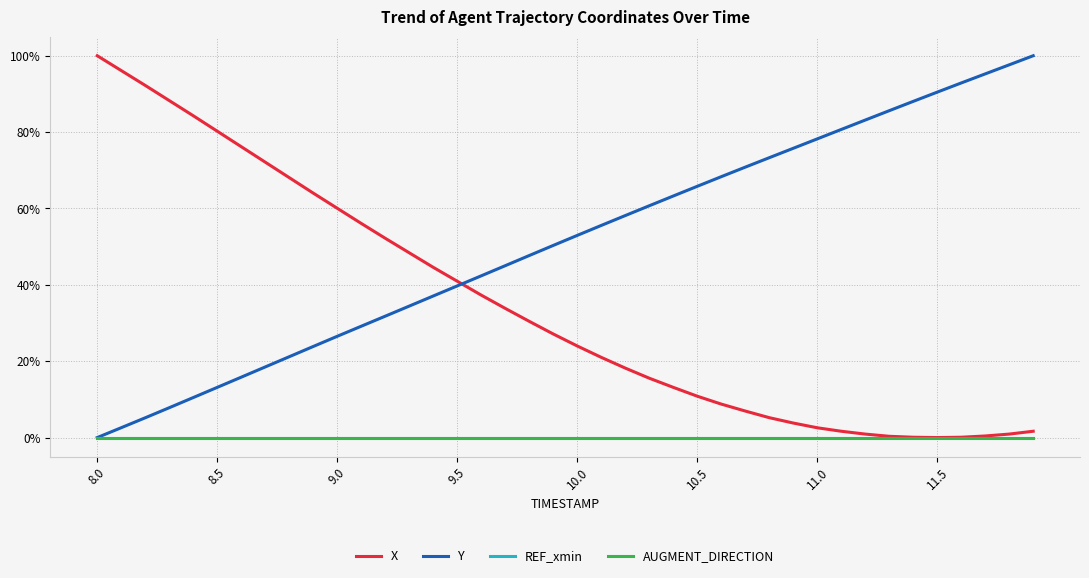

What is the difference between the maximum and minimum values in the X series?

1.0